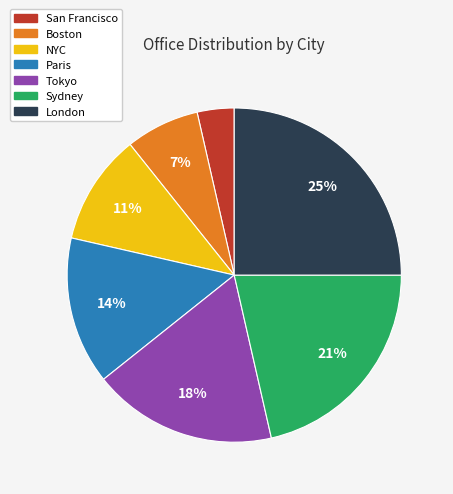

Do Tokyo and London together represent more than half of the pie?

No